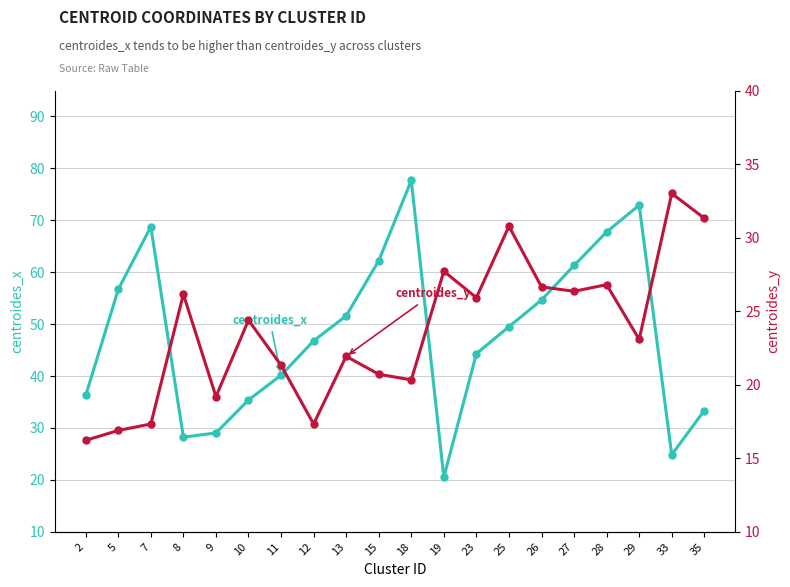

What is the maximum value shown in the chart?

77.7